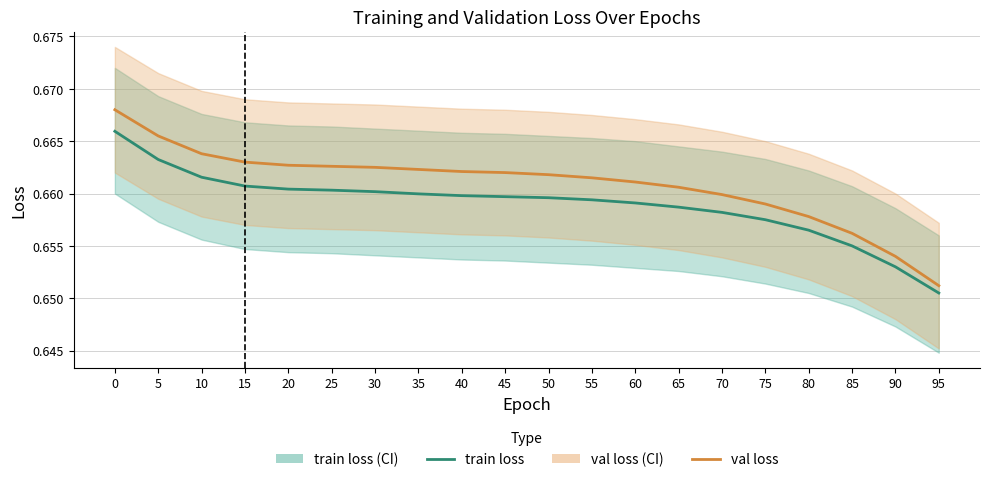

What is the value of the train loss point at the 2nd from the left?

0.7